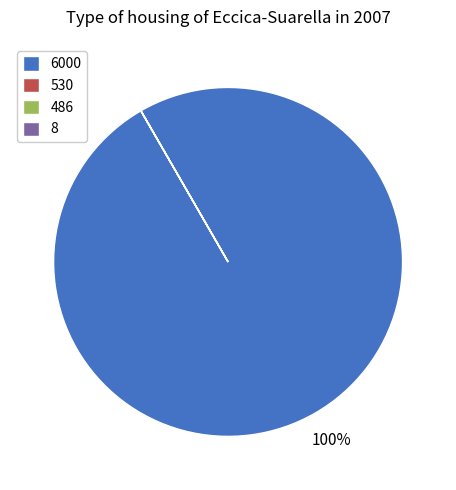

Which category has the biggest portion of the pie?

6000